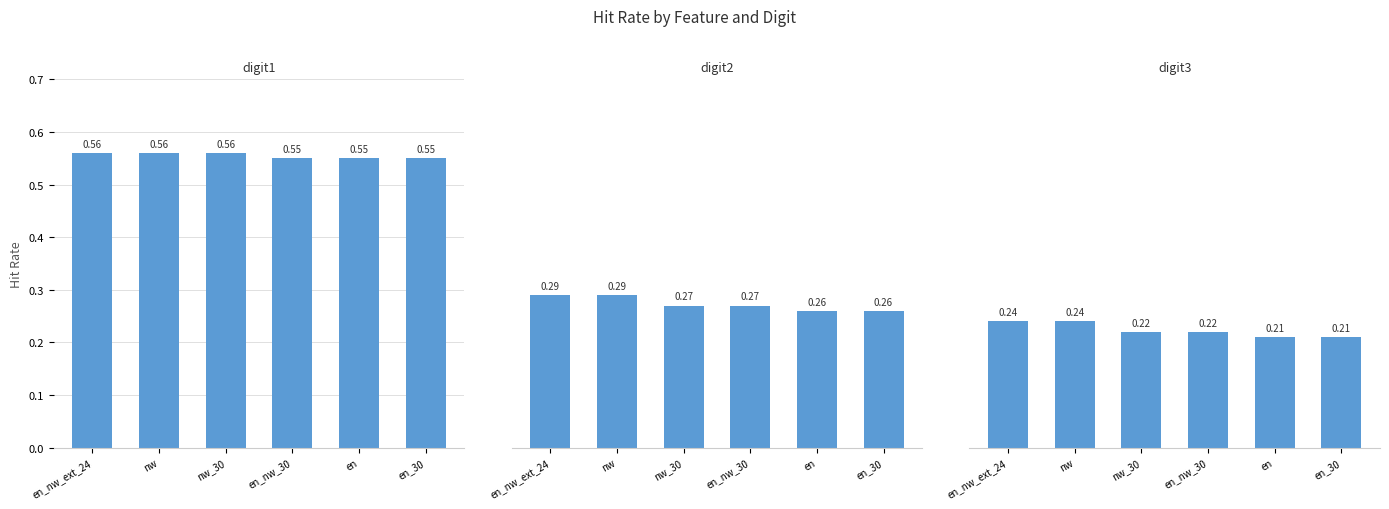

Rank the series by their average value, from highest to lowest.

digit1, digit2, digit3